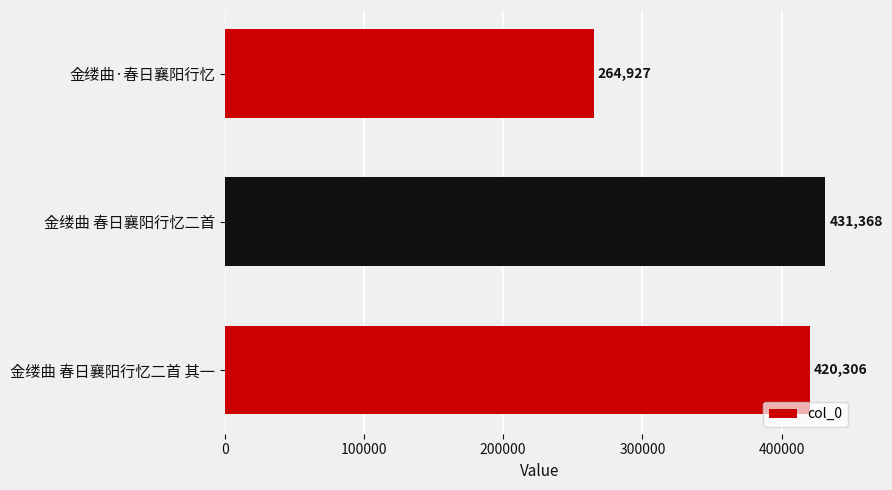

What is the difference between the maximum and second lowest values?

11062